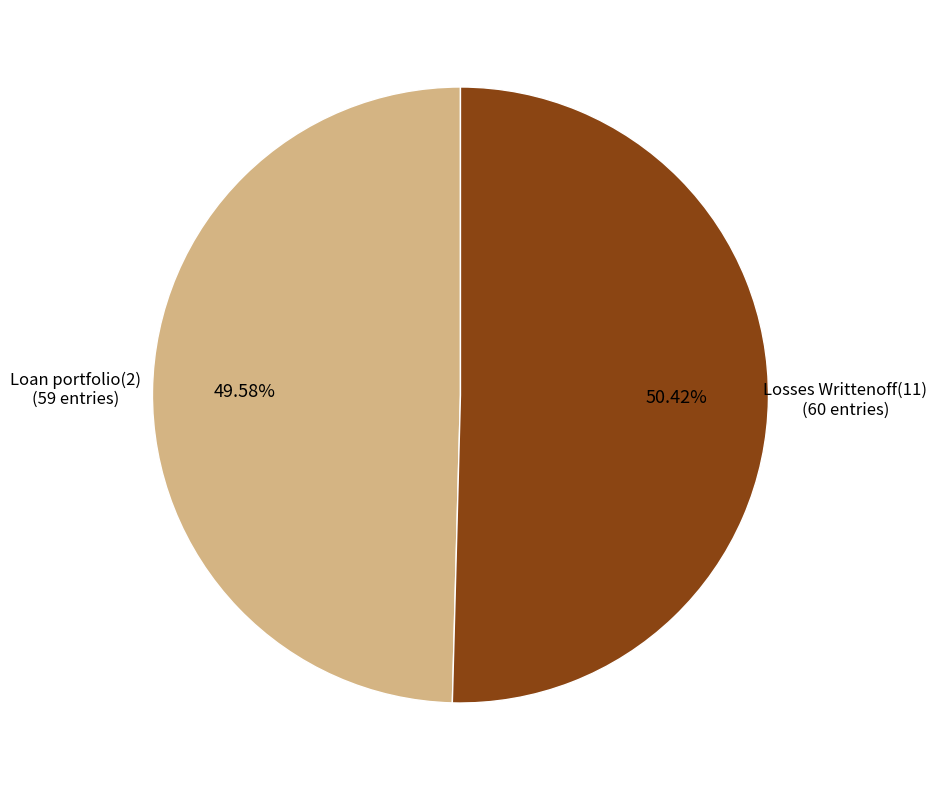

Is it true that Loan portfolio(2) is 62% of the pie?

False